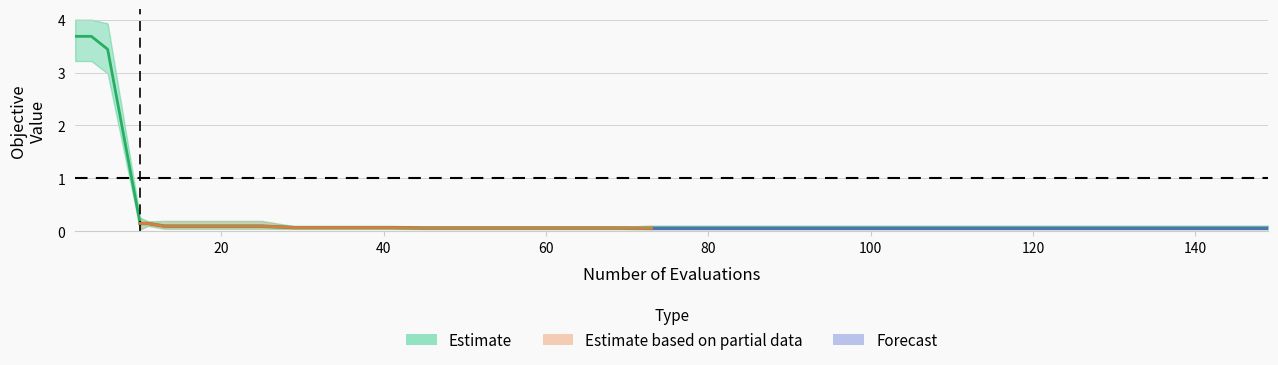

What is the difference between the highest and lowest values at 129?

0.1